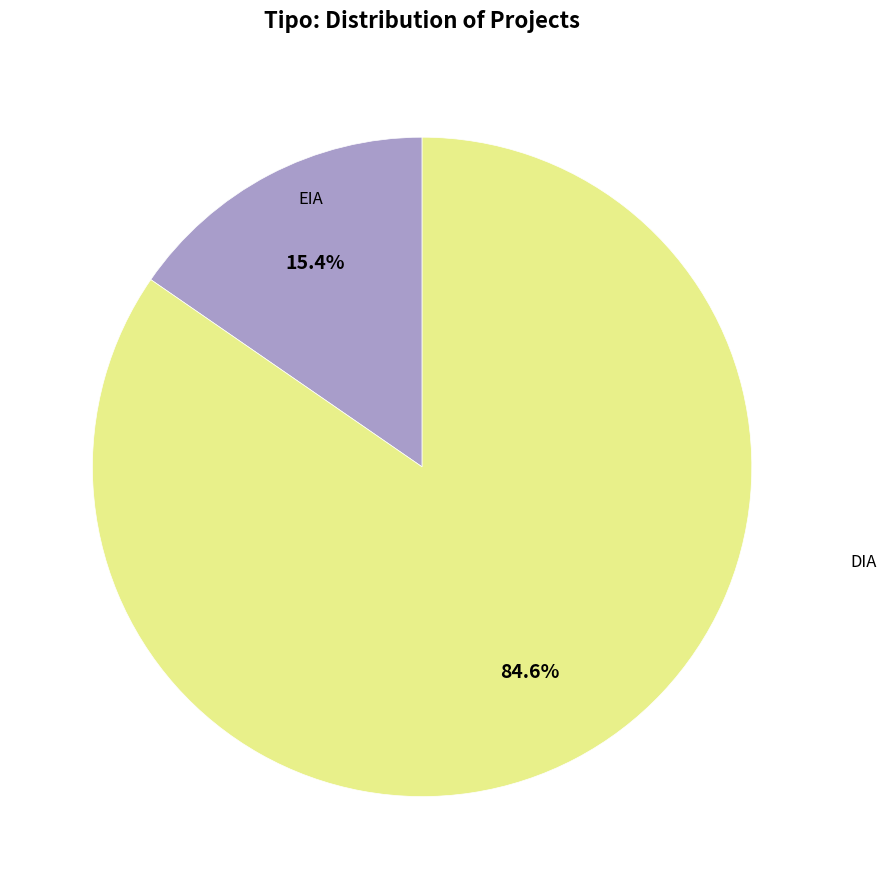

Is EIA the majority of the pie?

No